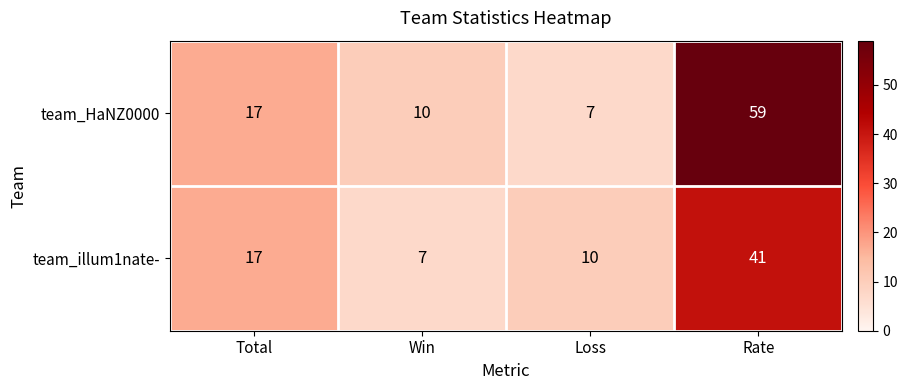

True or false: team_illum1nate- has a value of 5 at Total.

False